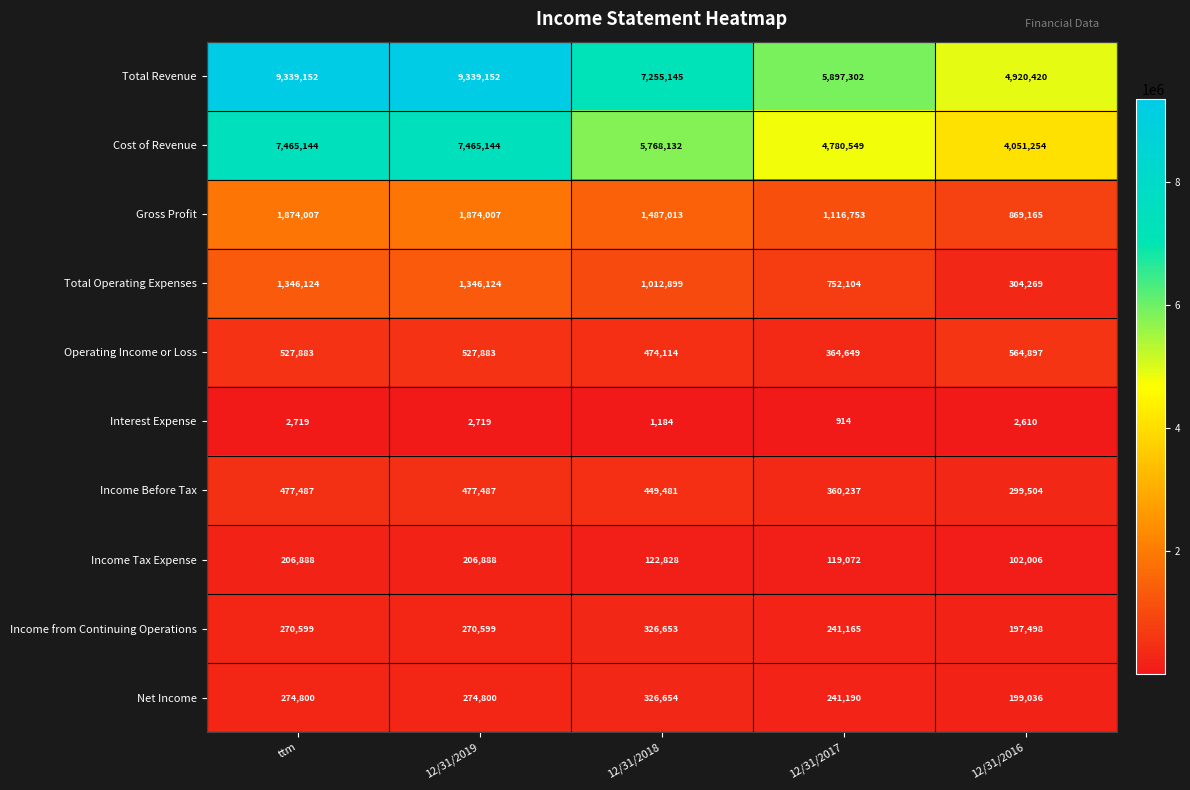

Which series has the largest total across all categories?

Total Revenue